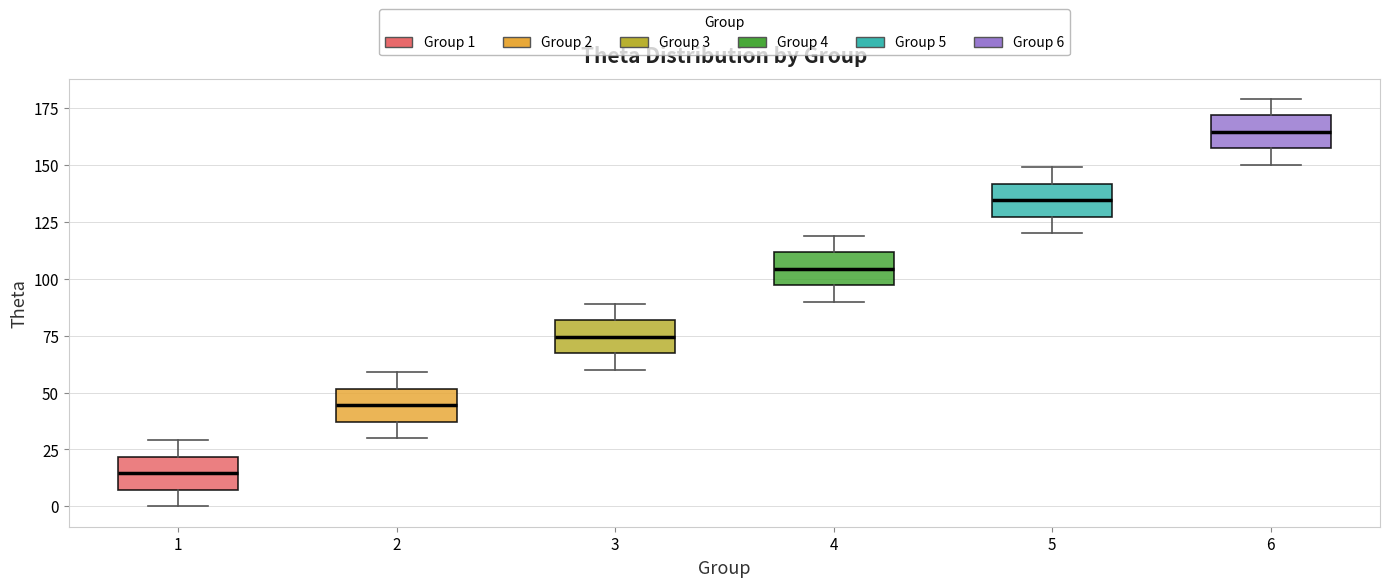

Reading left to right, transcribe this box plot: for each box, give where its median line is, the range the box spans, and where its two whiskers end, as read against the y-axis. The values are not printed on the chart, so give them approximately, as read against the axis.

1: median 15, box 5 to 20, whiskers 0 to 30
2: median 45, box 35 to 50, whiskers 30 to 60
3: median 75, box 65 to 80, whiskers 60 to 90
4: median 105, box 95 to 110, whiskers 90 to 120
5: median 135, box 125 to 140, whiskers 120 to 150
6: median 165, box 155 to 170, whiskers 150 to 180